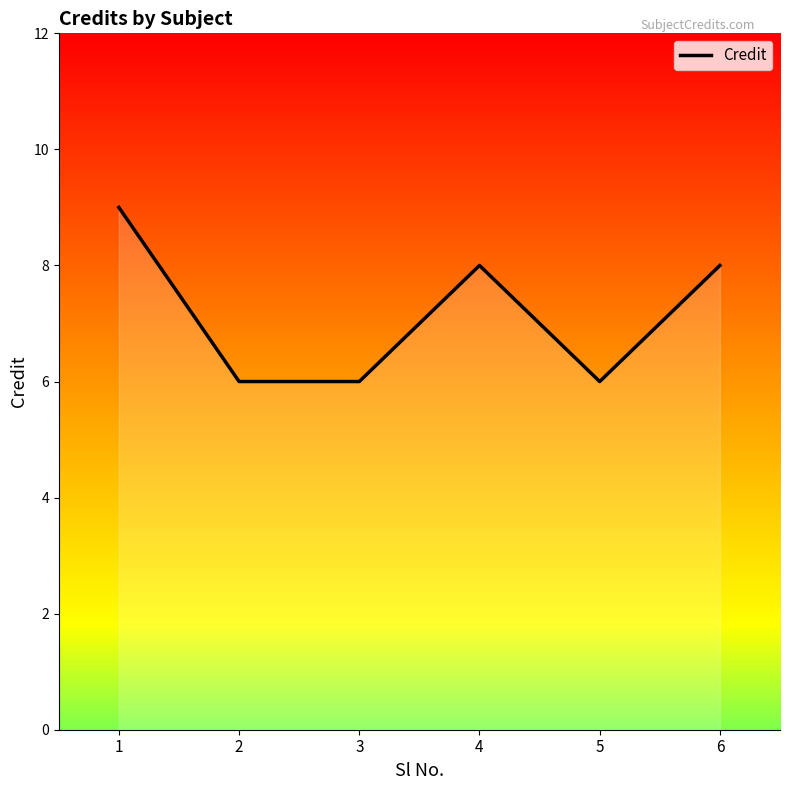

How many values are between 6 and 8?

5